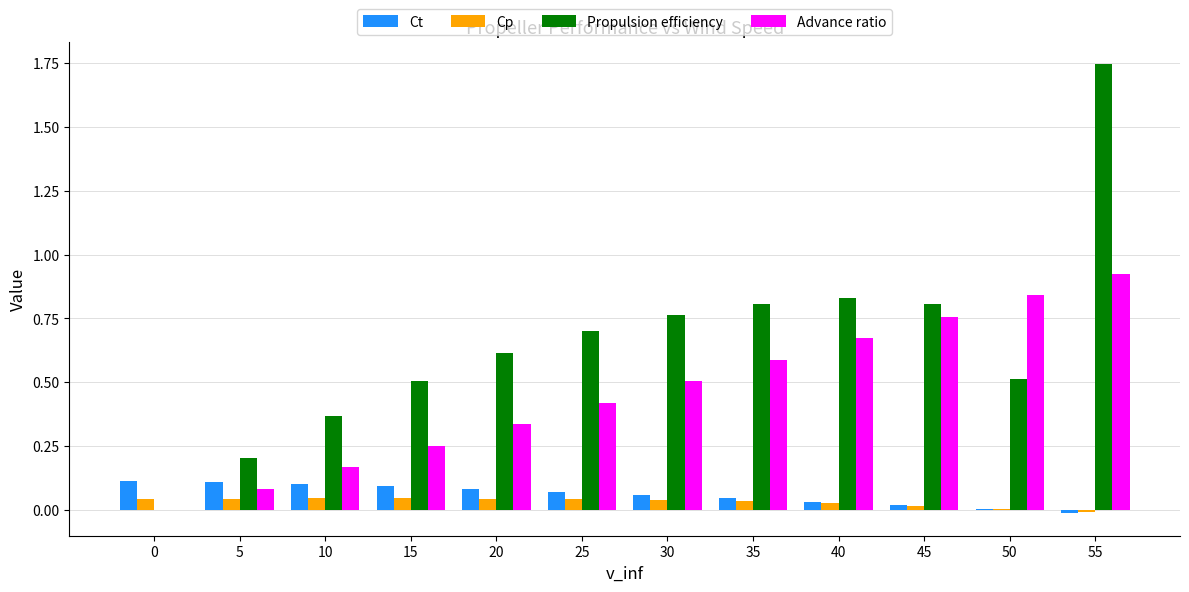

How many values in the Propulsion efficiency series exceed 0?

11